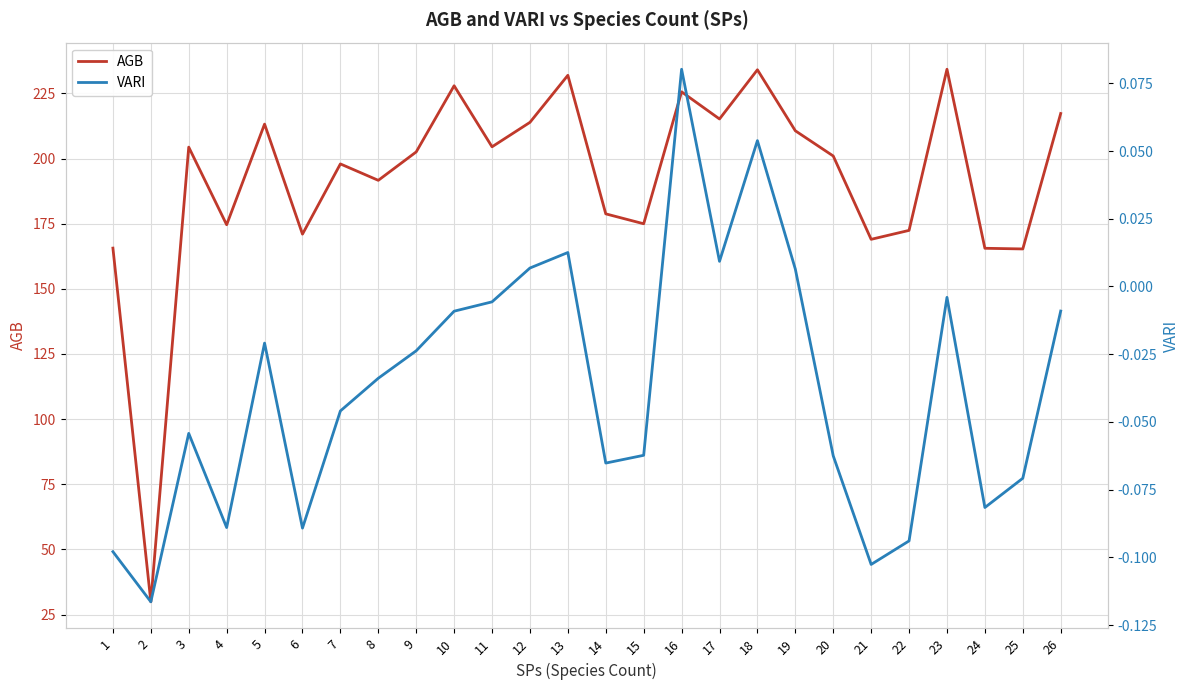

What is the minimum value shown in the chart?

-0.1